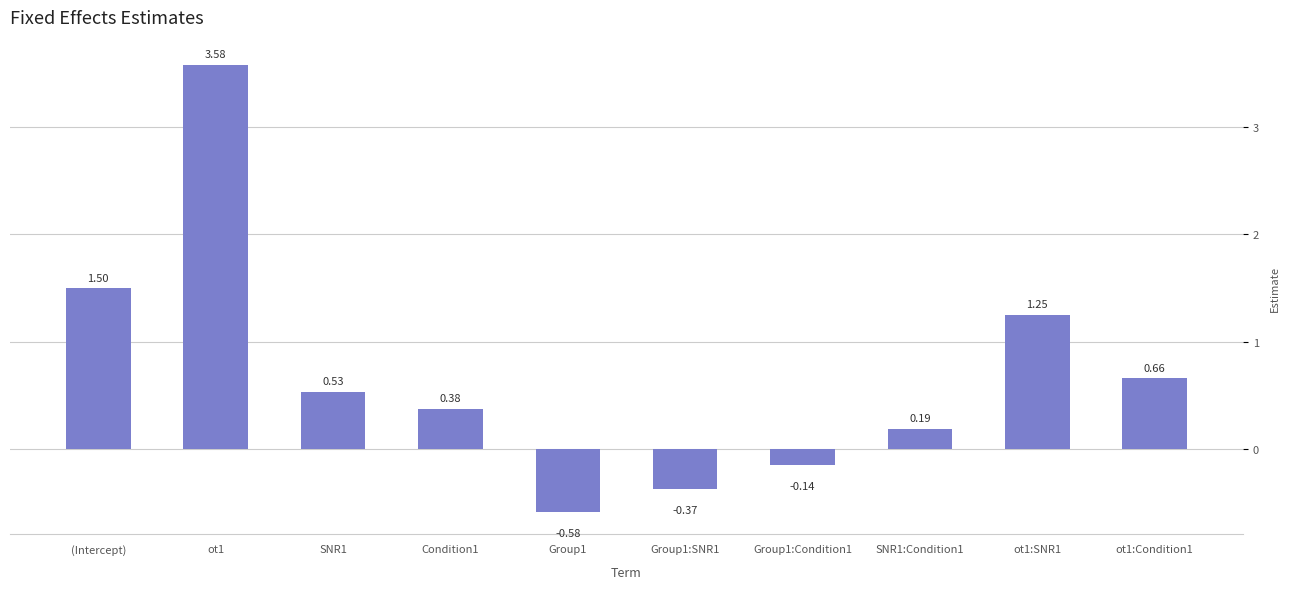

Which category has the lowest value across all series?

Group1